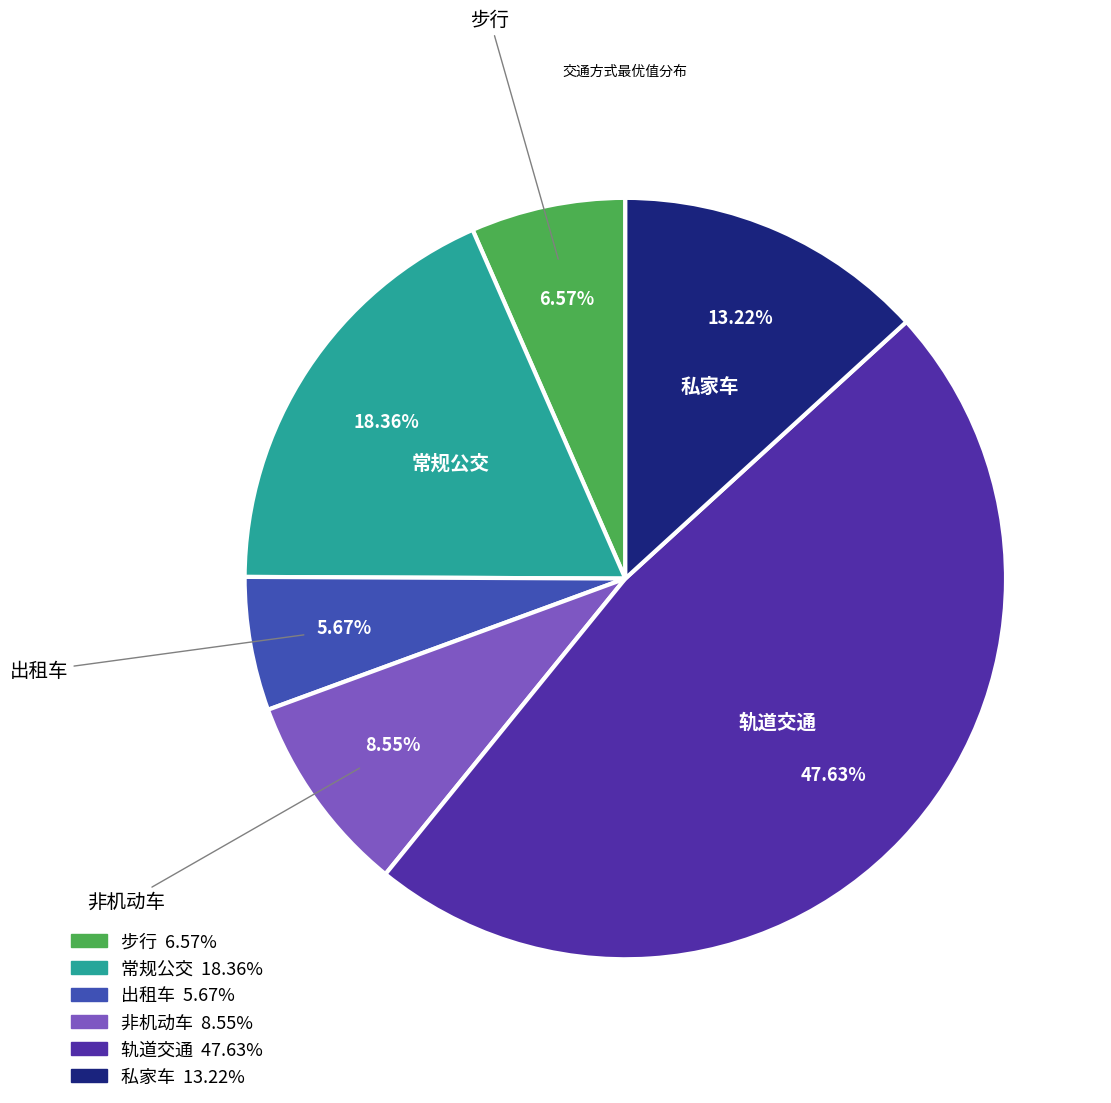

True or false: 轨道交通 accounts for 48% of the total.

True